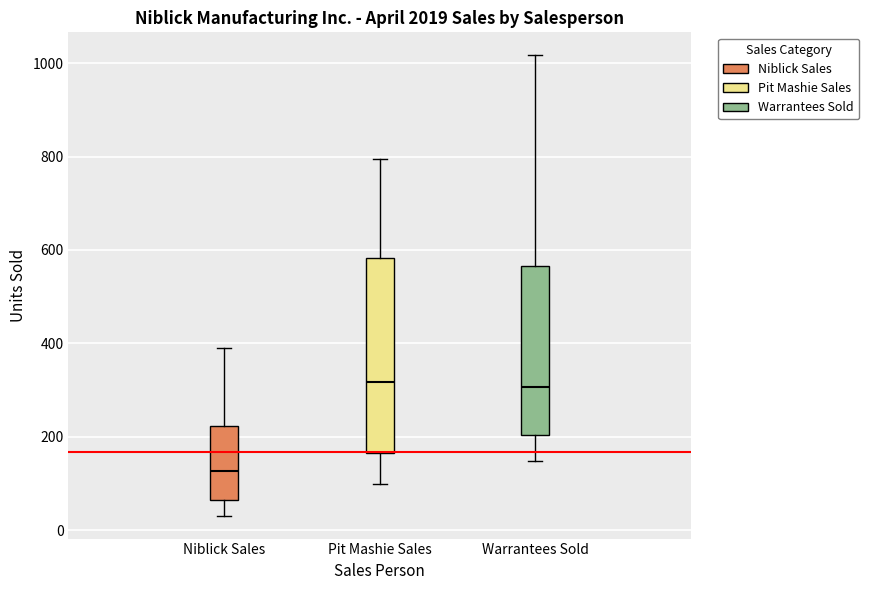

Which box is the tallest, from its lower edge to its upper edge?

Pit Mashie Sales